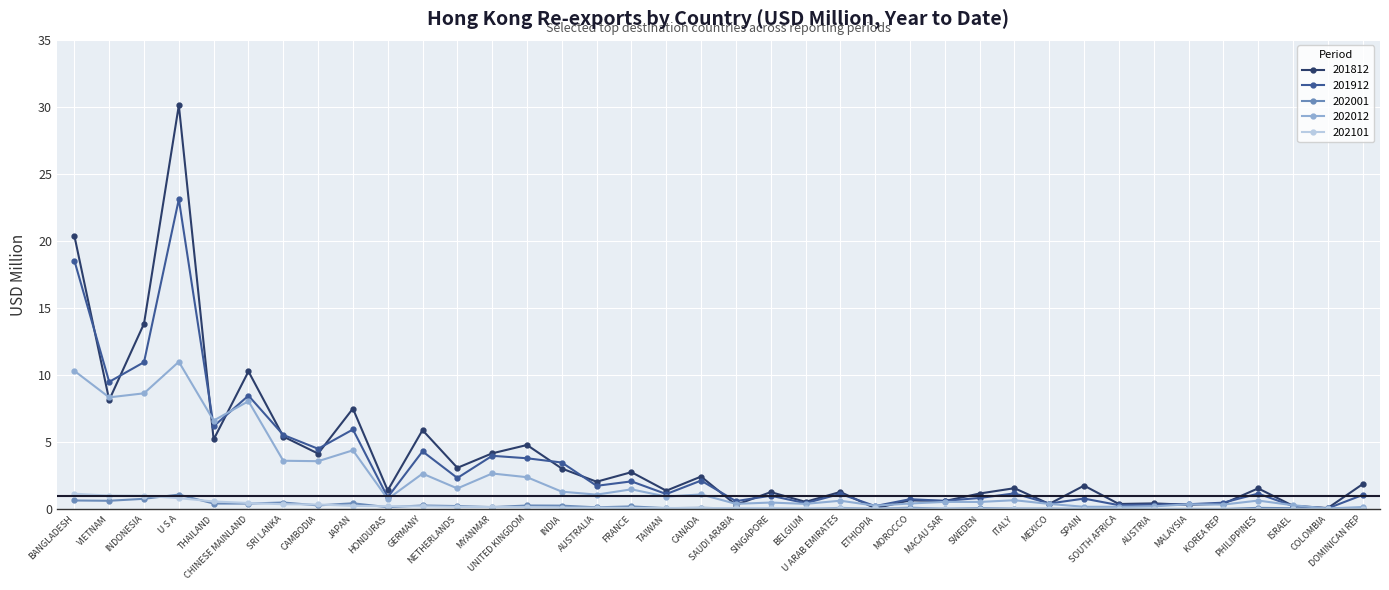

True or false: 202012 has more than 2 points higher than both neighbors.

True